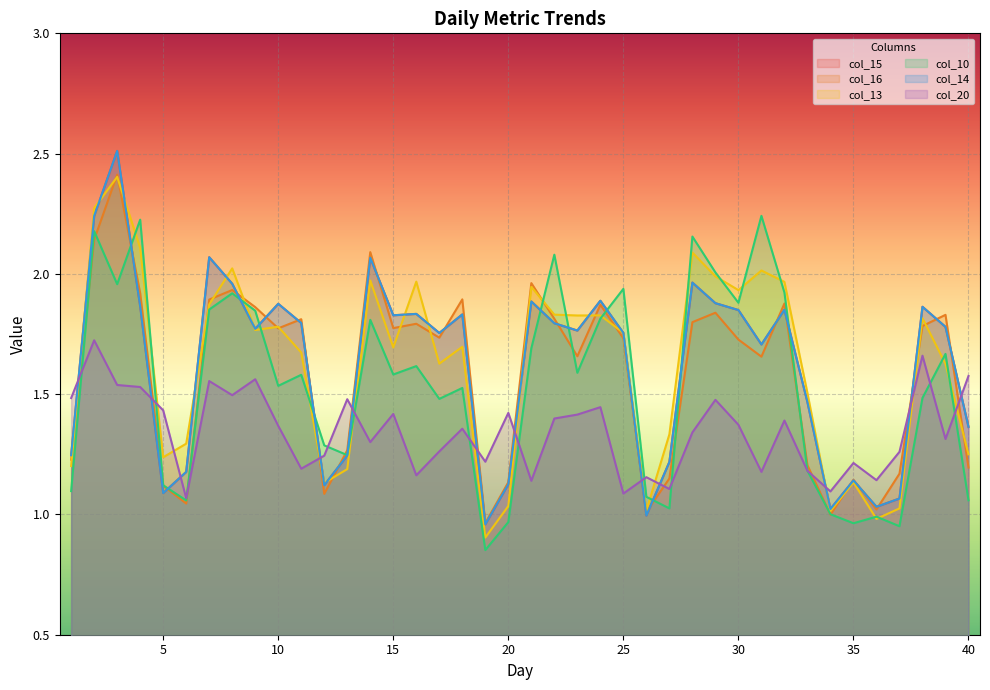

What is the approximate value of col_10 at 12?

1.3